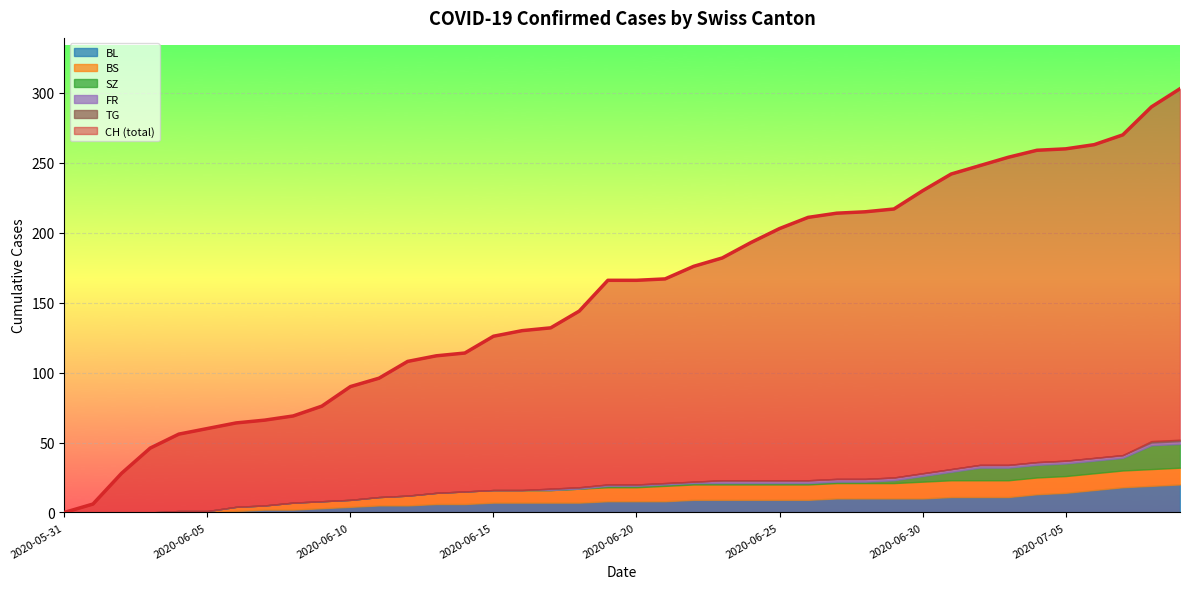

Which series changed the most between 2020-06-19 and 2020-06-27?

CH